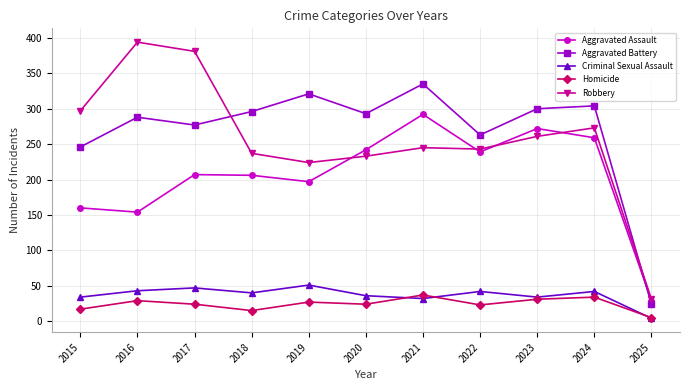

What is the difference between the maximum and minimum values in the Criminal Sexual Assault series?

47